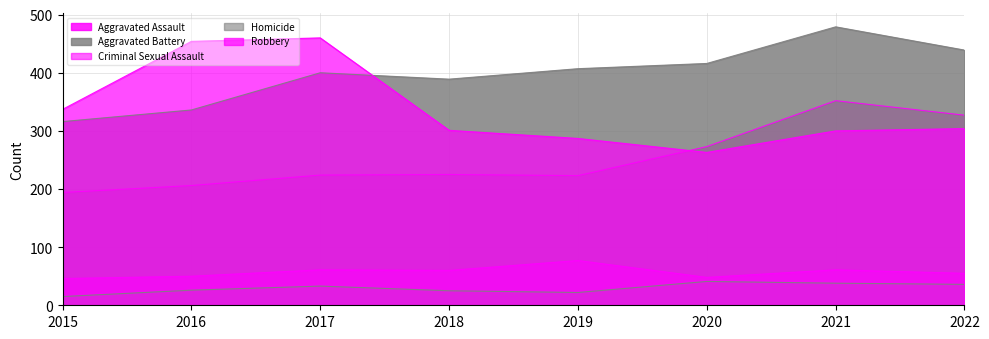

Between 2021 and 2022, which series saw the biggest shift?

Aggravated Battery